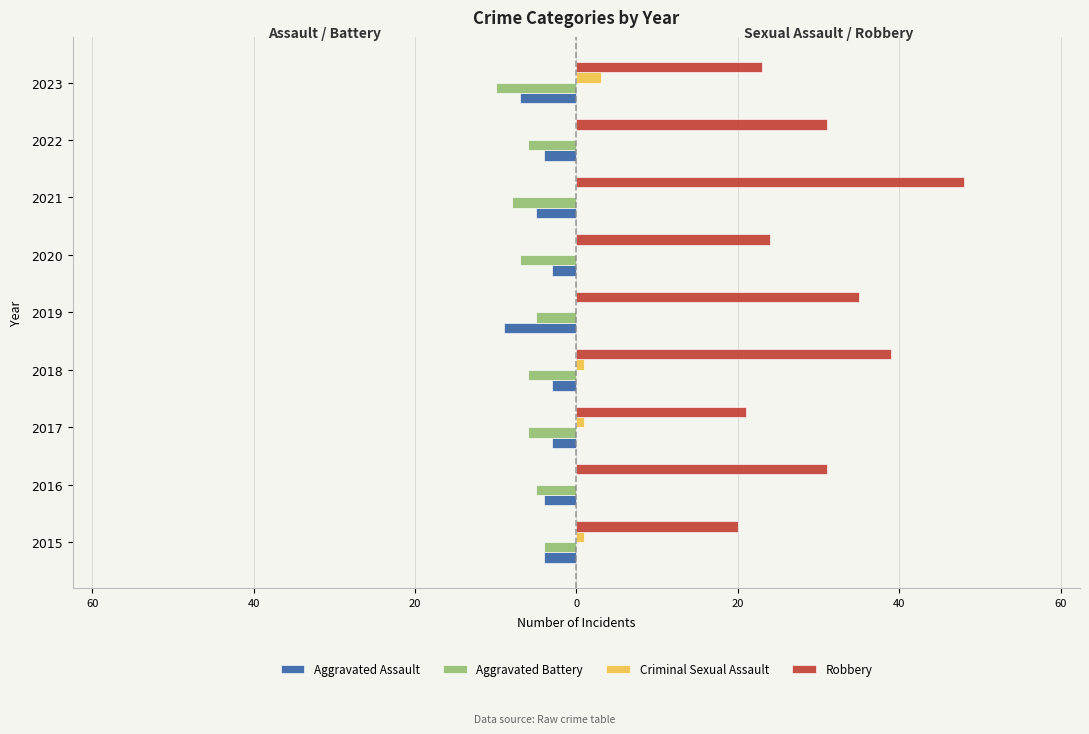

What are all the series names shown in the legend?

Aggravated Assault, Aggravated Battery, Criminal Sexual Assault, Robbery